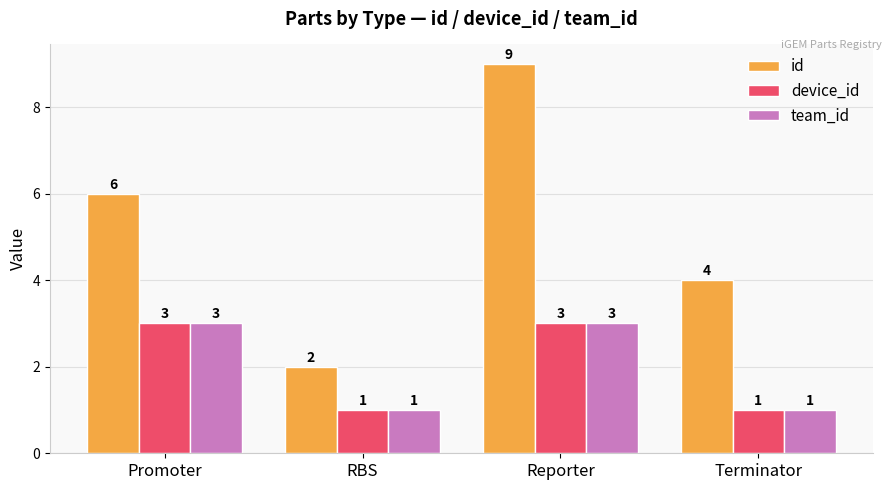

What is the value of the device_id bar at the 4th from the left?

1